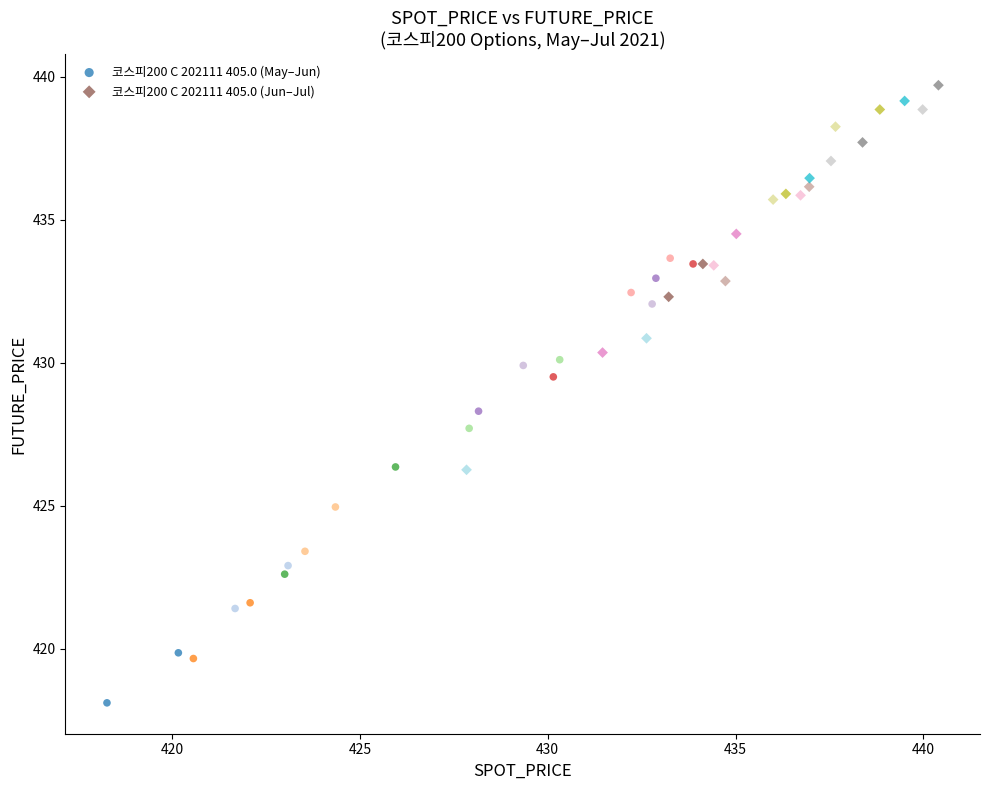

Which series reaches the maximum Y coordinate?

코스피200 C 202111 405.0 (Jun–Jul)